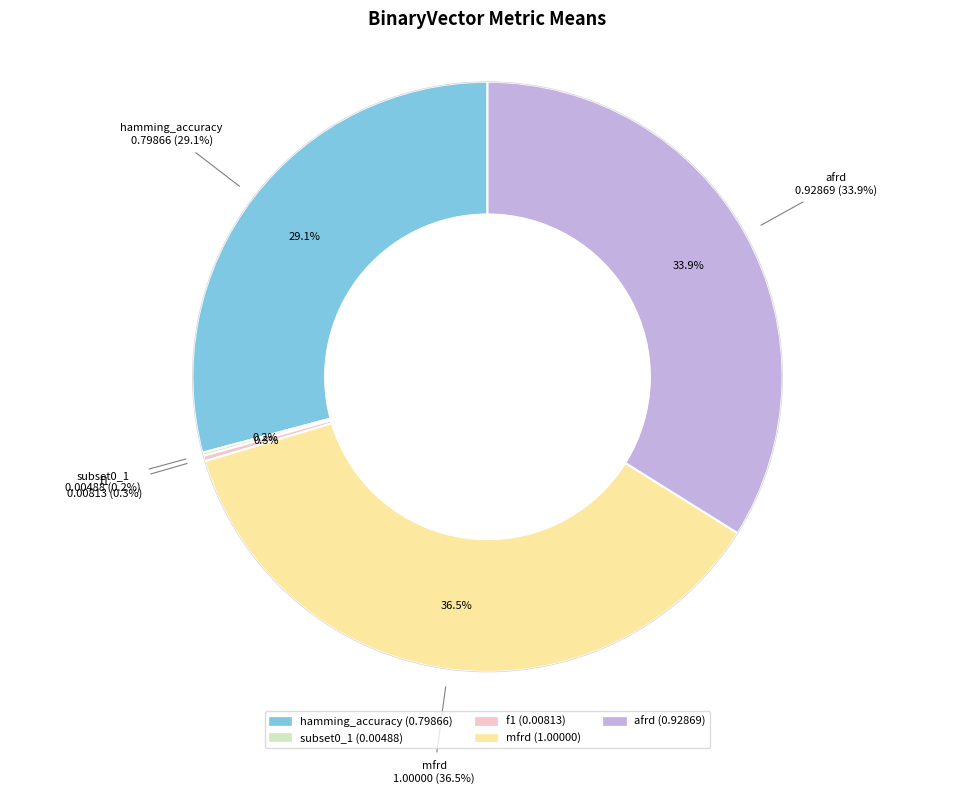

Count the number of slices in the pie.

5